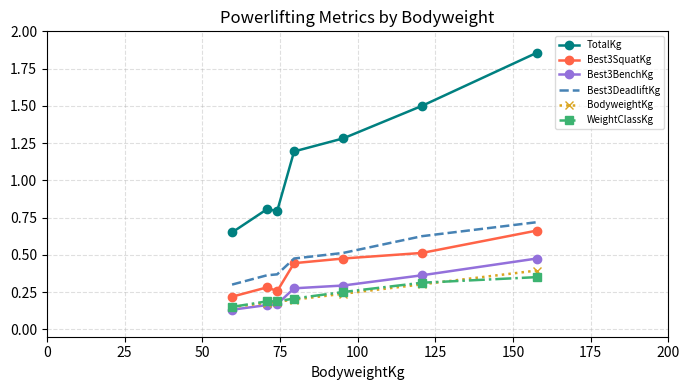

Which series has the widest spread of values?

TotalKg